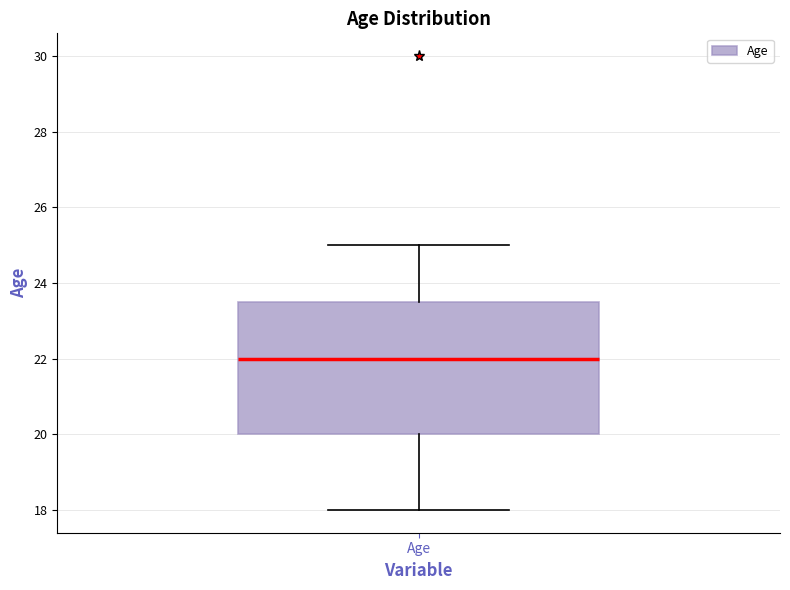

Read this box plot against the y-axis: the position of the median line, the range covered by the box, and the ends of both whiskers. The values are not printed on the chart, so give them approximately, as read against the axis.

median 22.0, box 20.0 to 23.6, whiskers 18.0 to 25.0